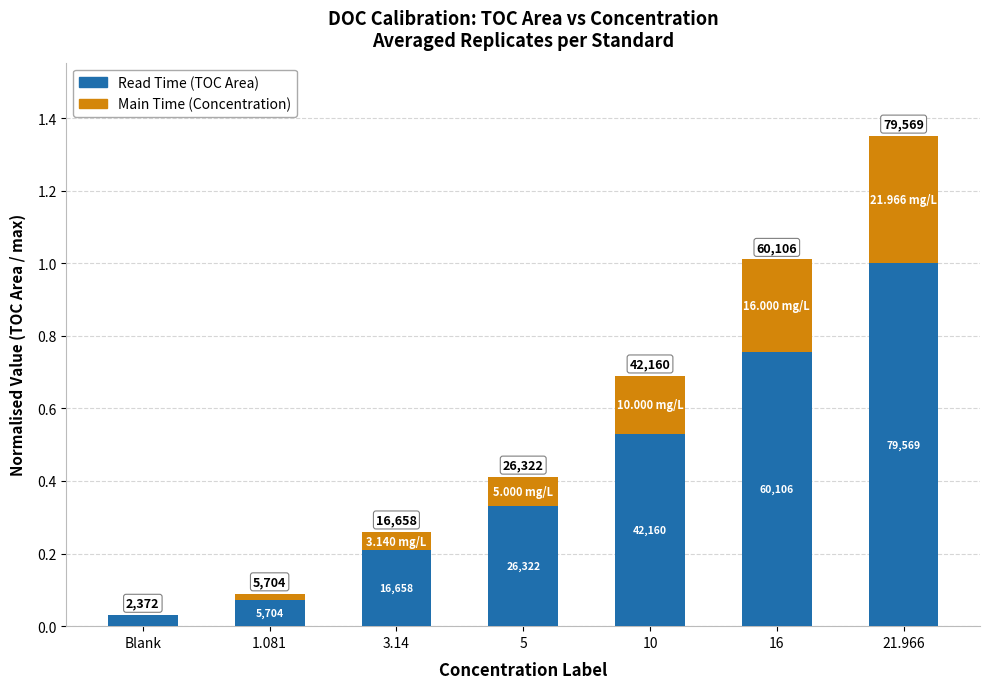

What is the total value across all series at 5?

0.4